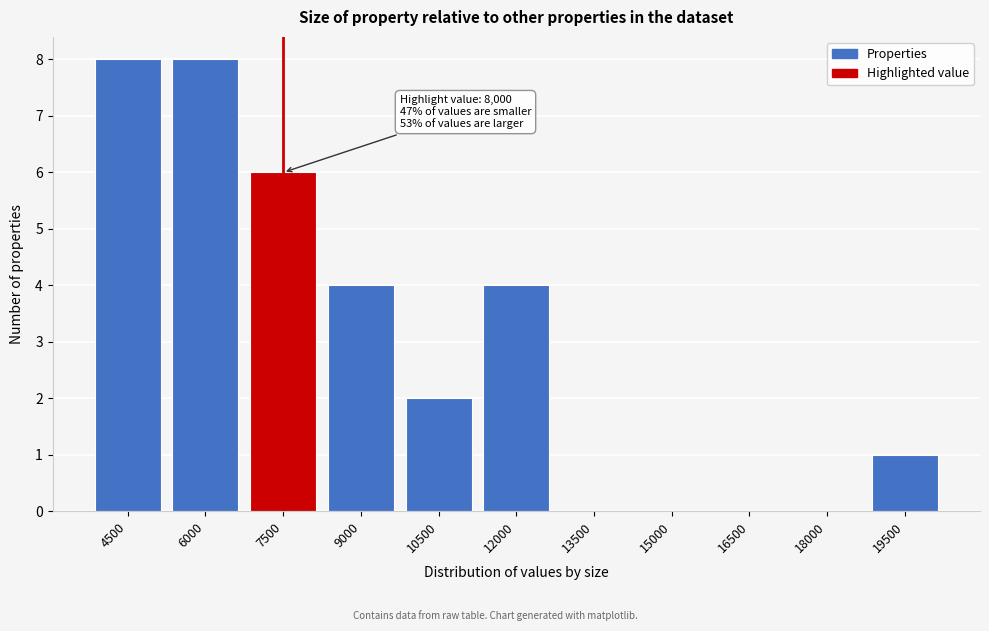

Reading left to right, extract all data points from this chart.

4500=8	6000=8	7500=6	9000=4	10500=2	12000=4	13500=0	15000=0	16500=0	18000=0	19500=1